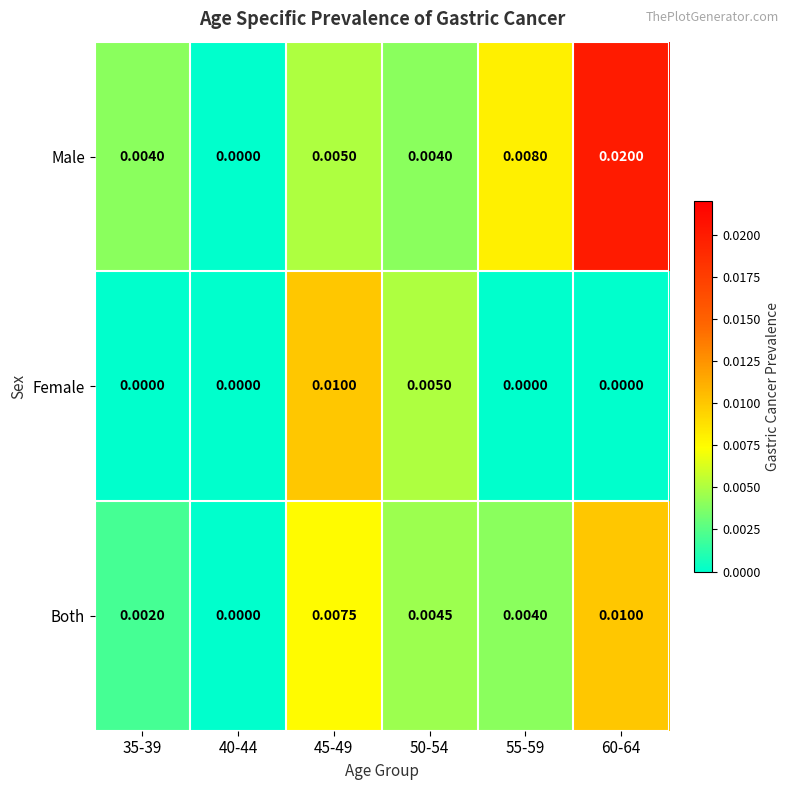

Rank the series by their average value, from highest to lowest.

Male, Both, Female